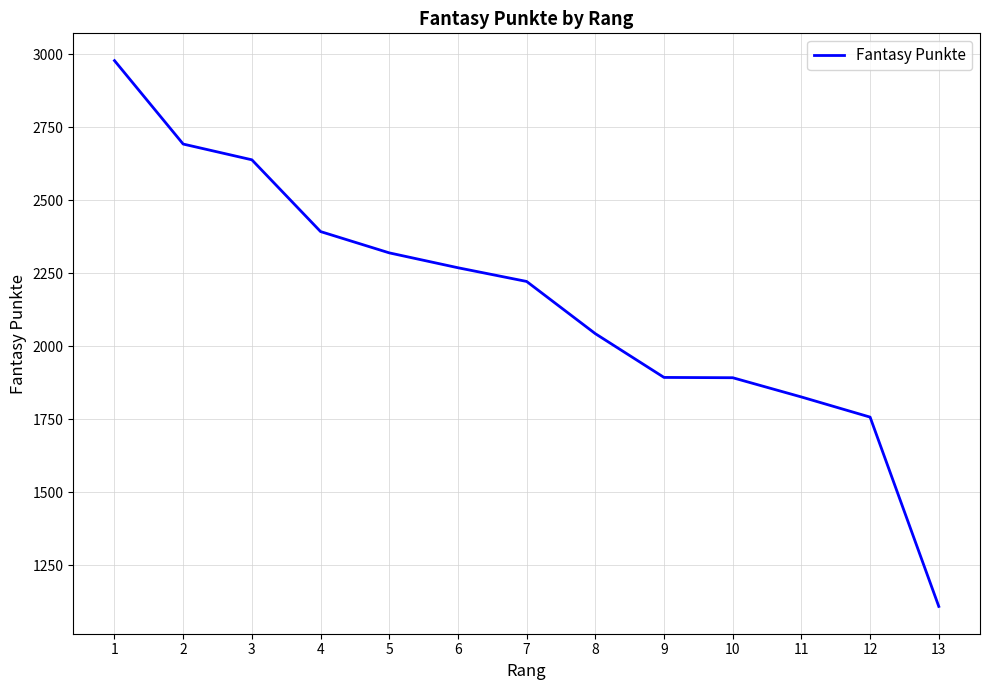

The value at 11 is 1826. True or false?

True